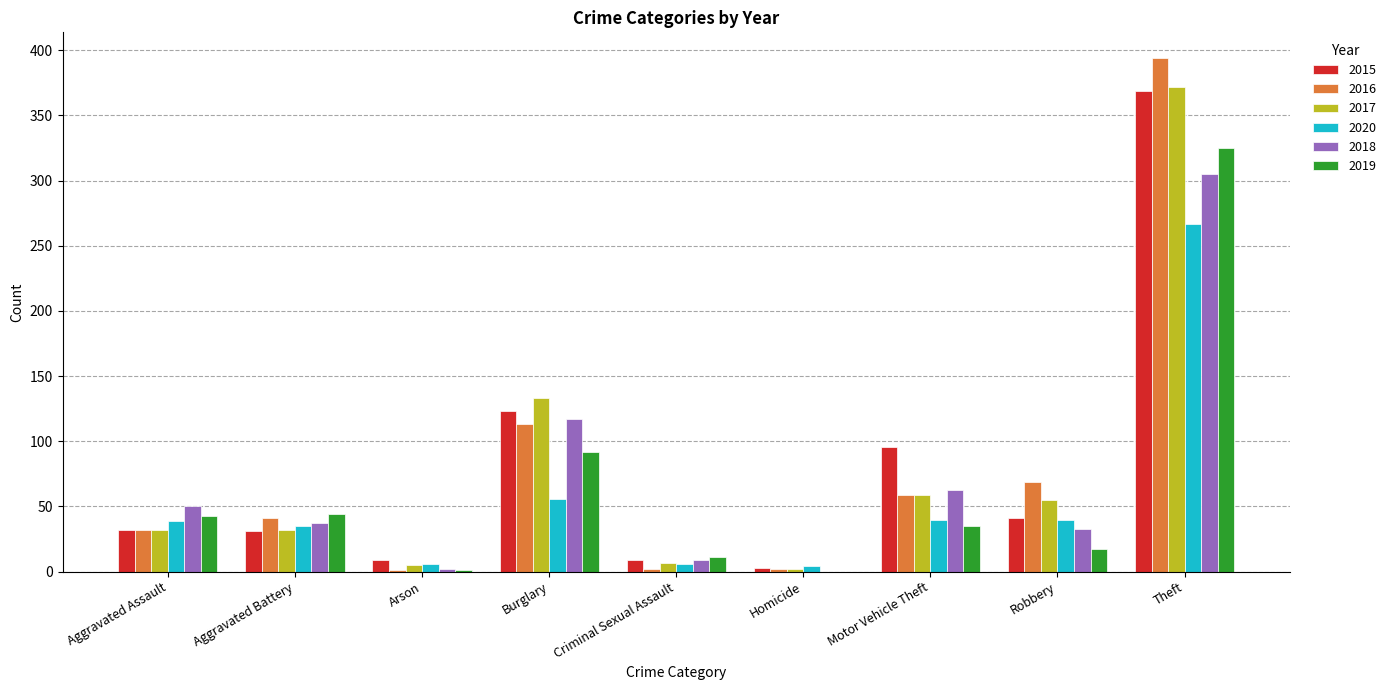

Is the value of 2017 at Theft greater than the value of 2018 at Robbery?

Yes